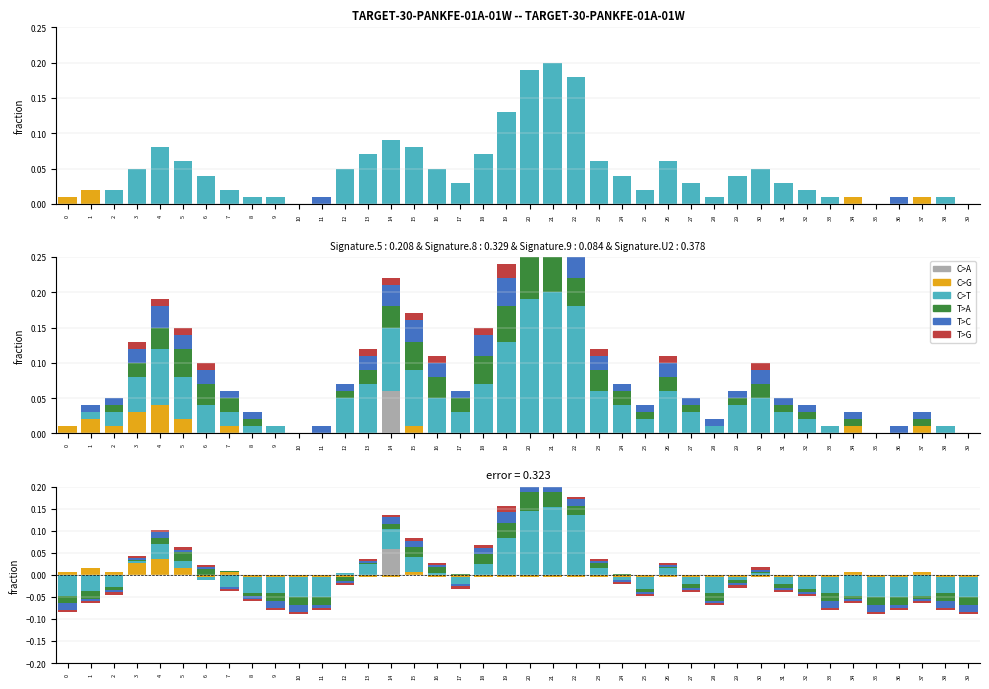

Rank the series by their maximum value, from highest to lowest.

C>T, C>A, T>A, C>G, T>C, T>G